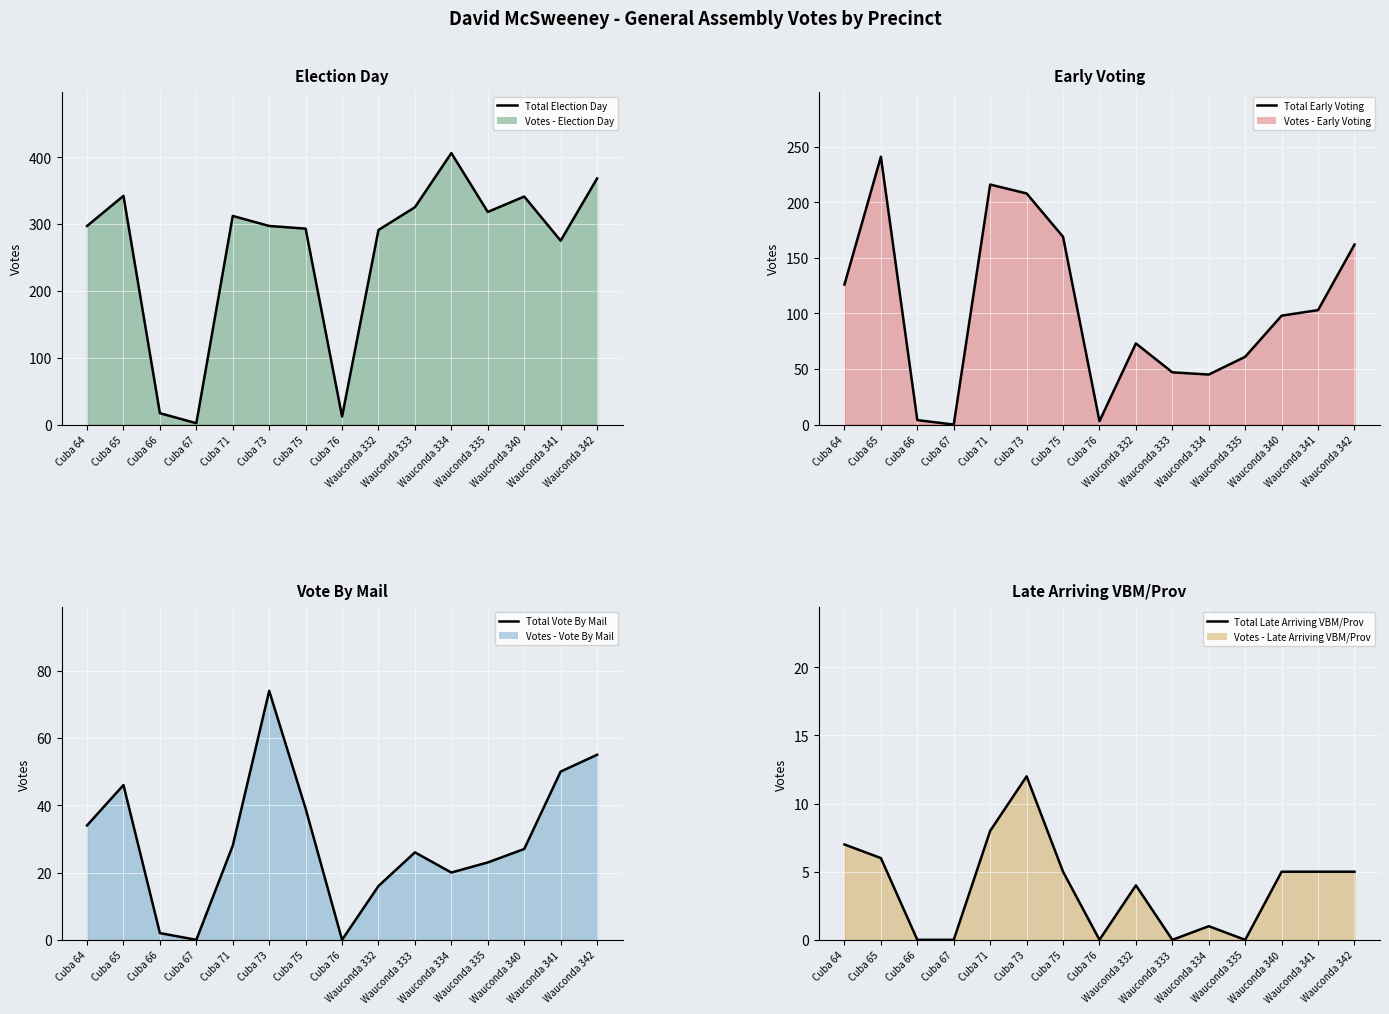

What is the label of the 8th point from the right?

Cuba 76